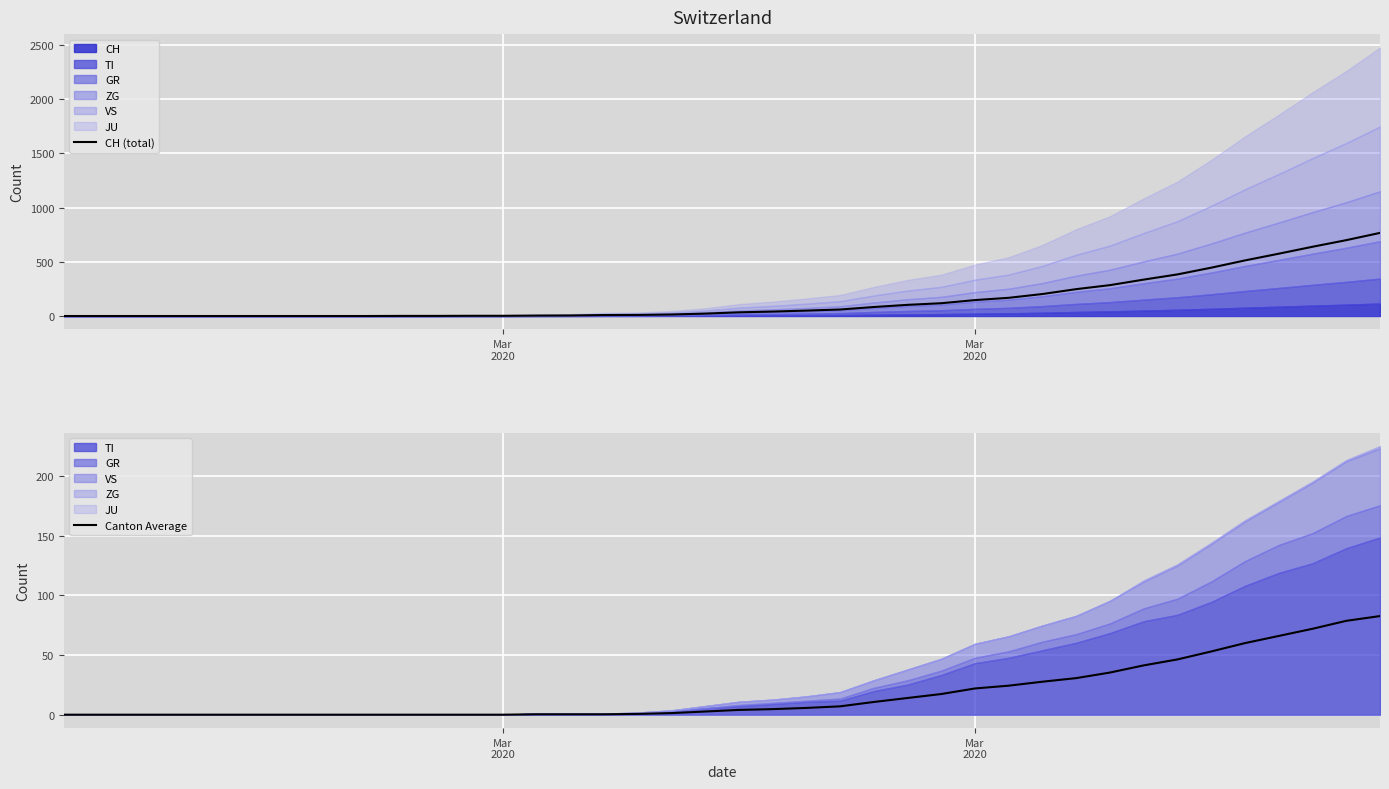

Which series has the largest total across all categories?

CH (total)